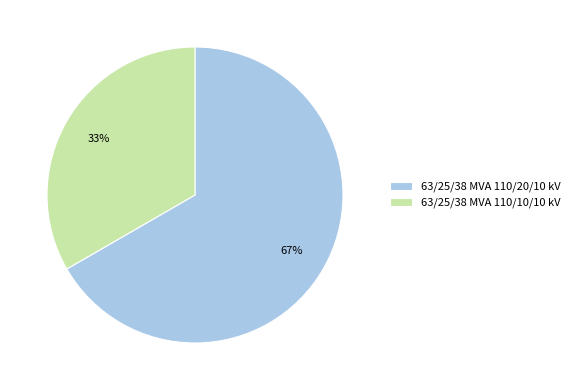

To the nearest percent, what percentage of the pie is 63/25/38 MVA 110/20/10 kV?

67%